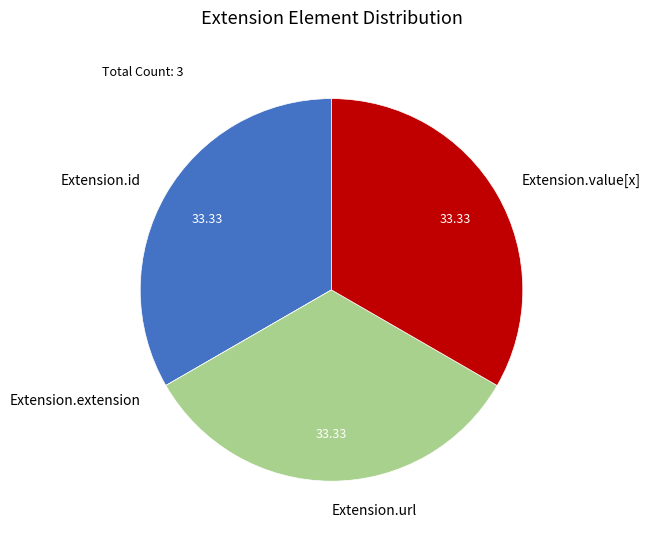

What is the ratio of the value at Extension.value[x] to the value at Extension.id?

1.0